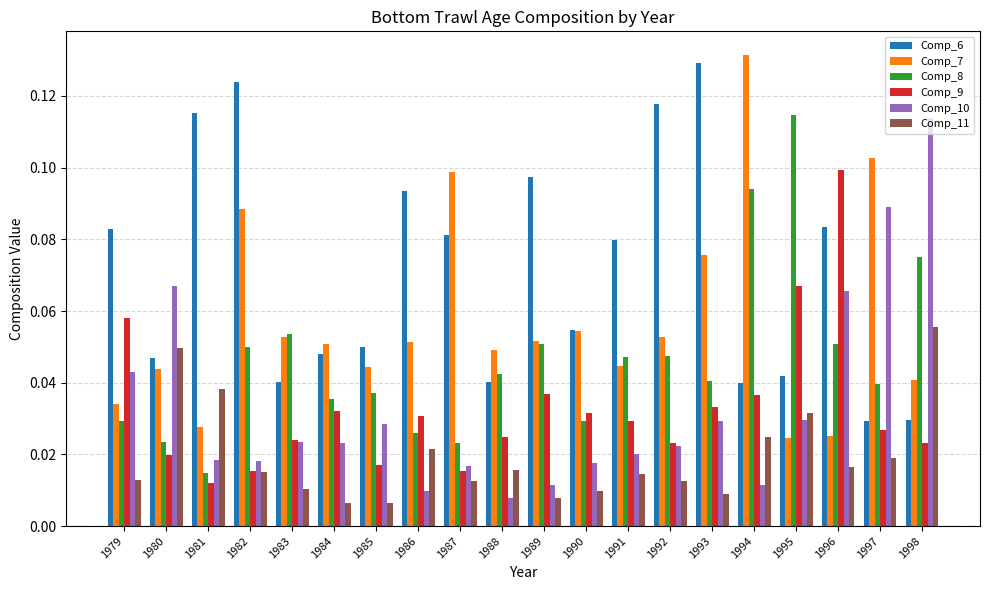

Which category has the highest value in the Comp_9 series?

1996